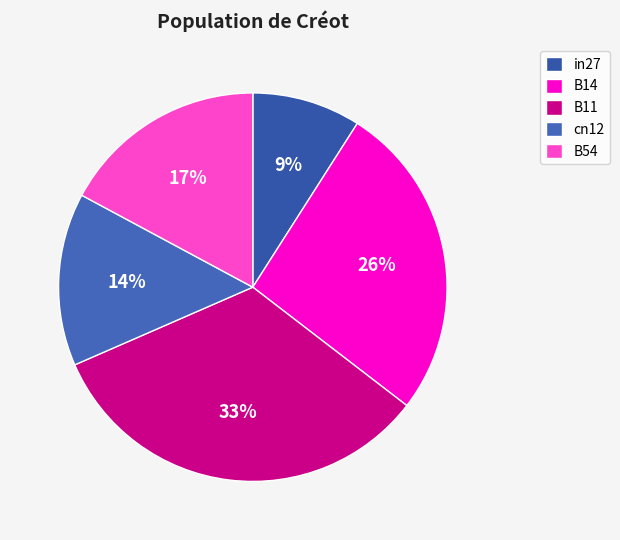

The in27 slice represents 9% of the pie. True or false?

True